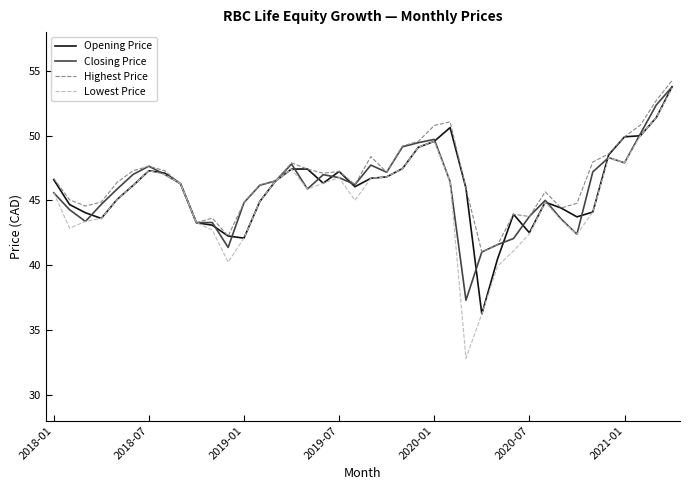

What is the smallest value displayed?

32.8